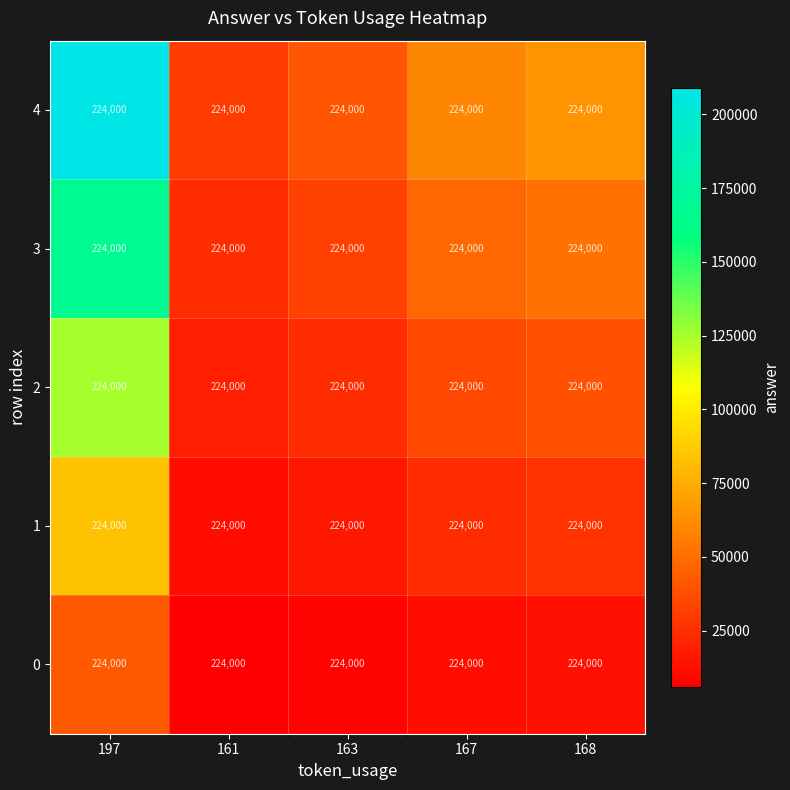

Which series changed the most between 161 and 168?

4